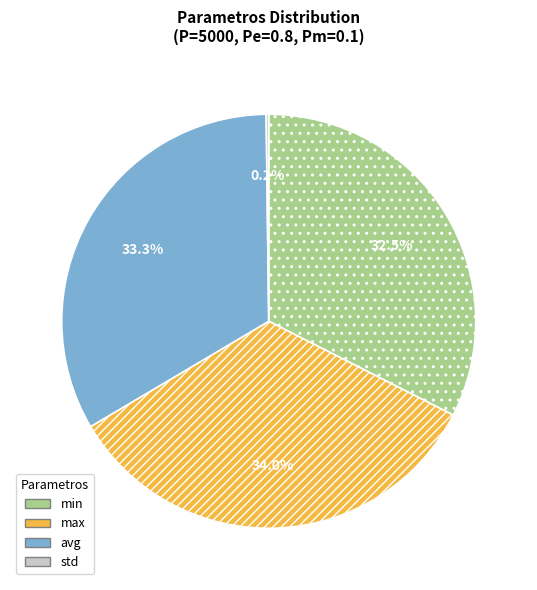

How much of the chart is everything except min?

67.5%